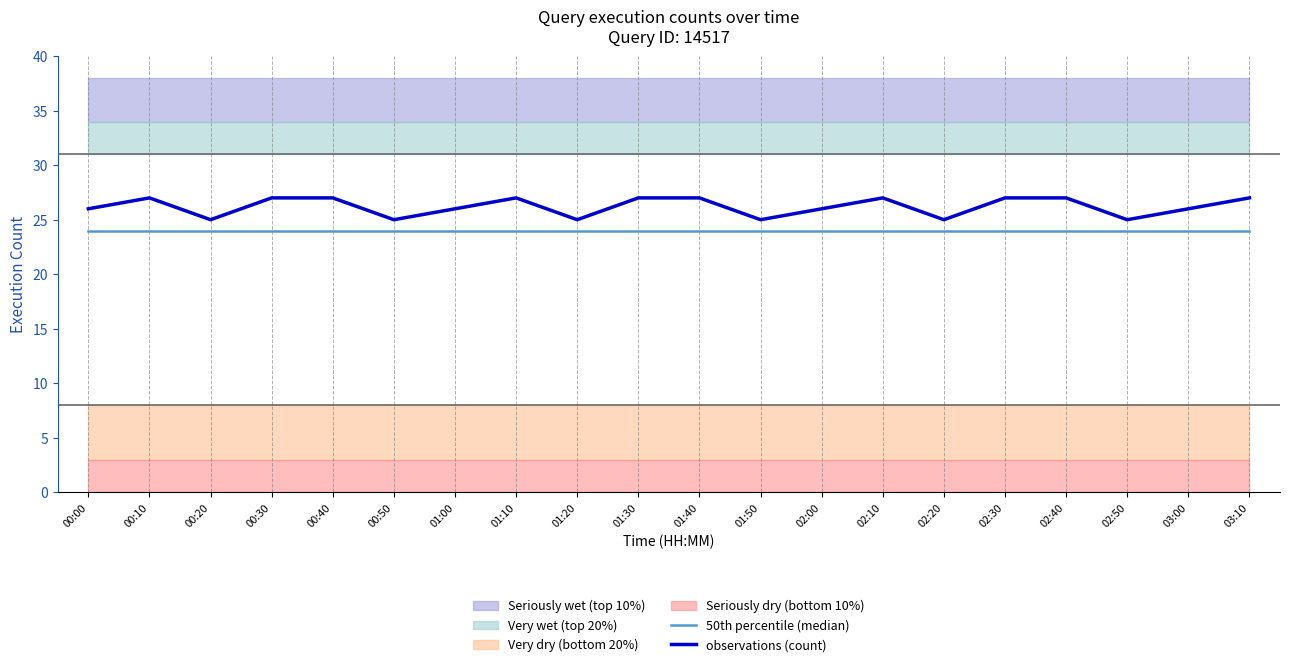

True or false: 50th percentile (median) and observations (count) intersect in this chart.

False